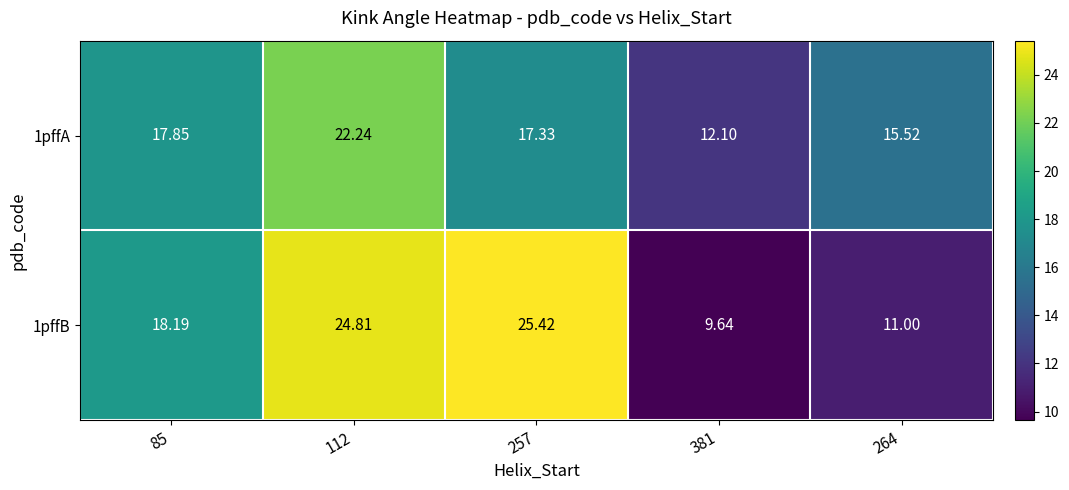

How many data points in 1pffA are less than 17?

2